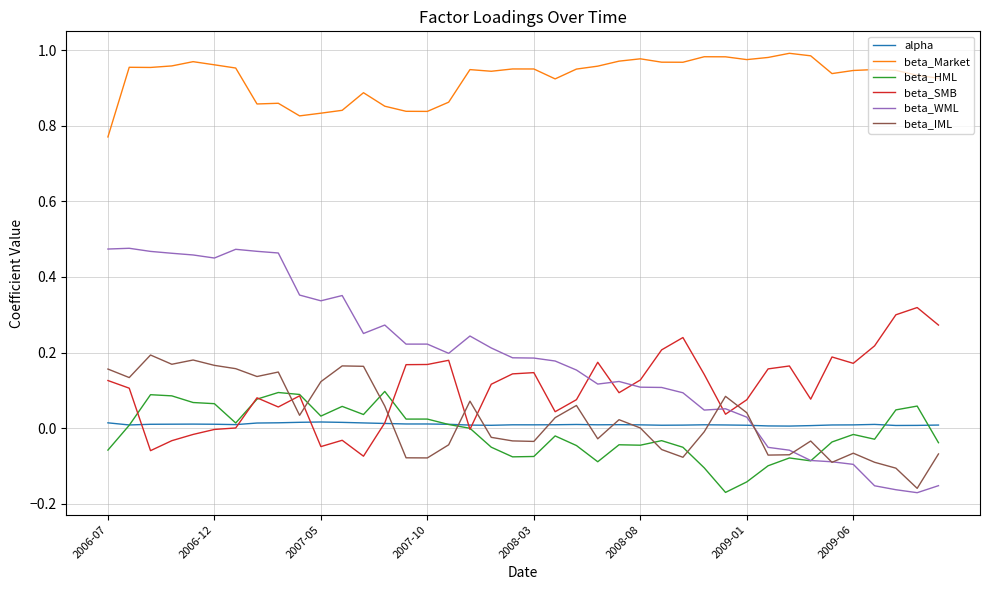

True or false: beta_WML and beta_Market intersect in this chart.

False